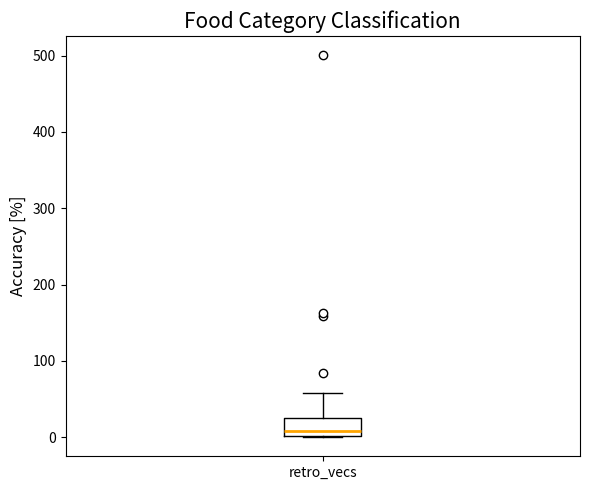

Where is the upper edge of the box for retro_vecs on the y-axis? The values are not printed on the chart, so give them approximately, as read against the axis.

30